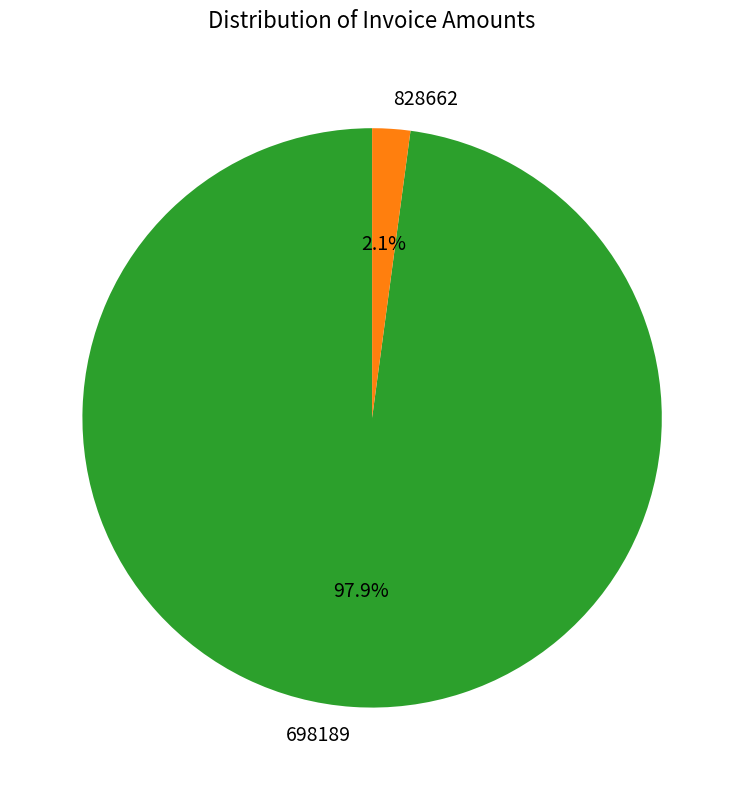

To the nearest percent, what is the combined percentage of 828662 and 698189?

100%